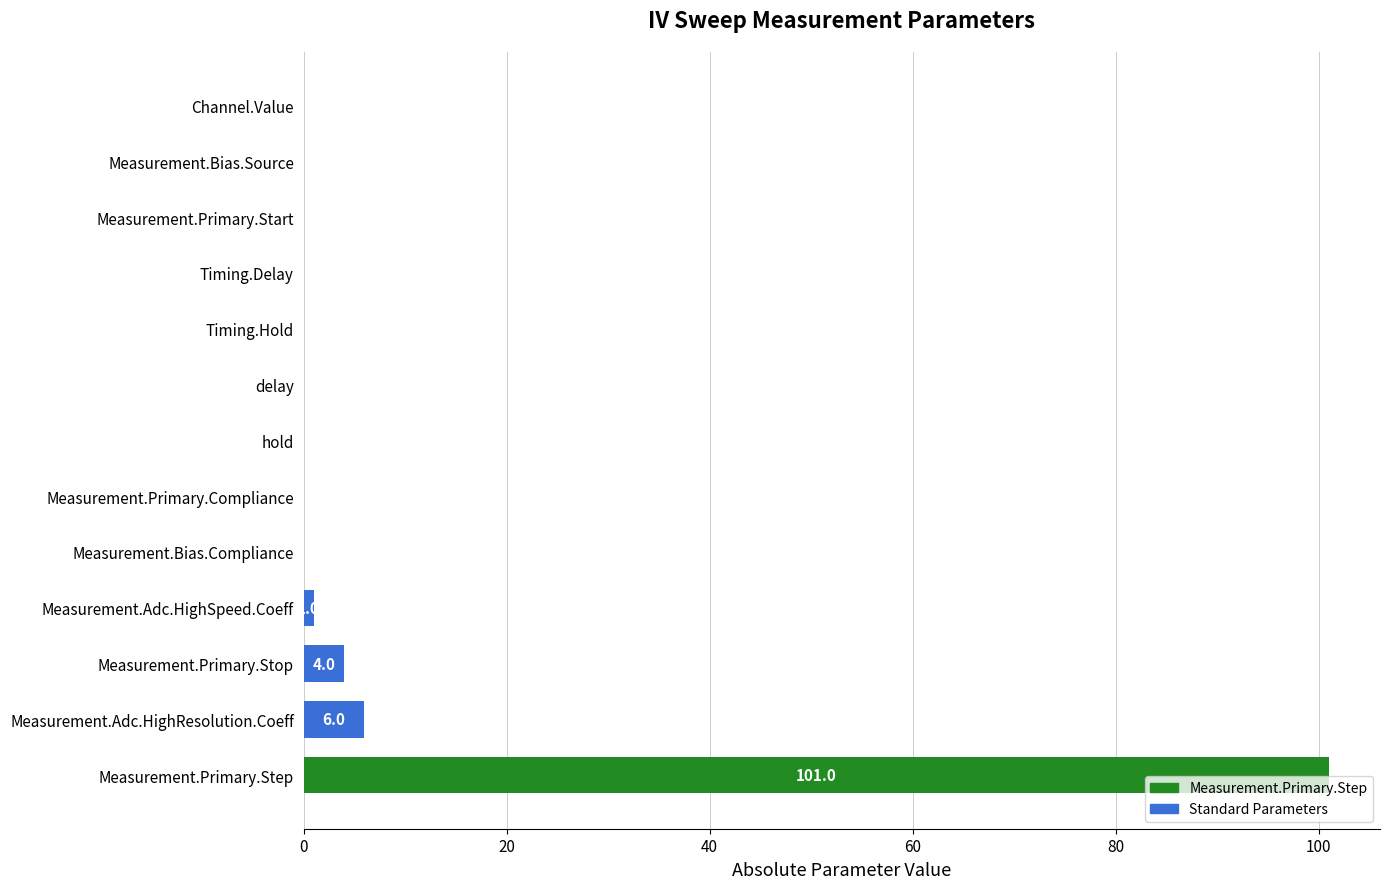

Between Measurement.Primary.Stop and Measurement.Bias.Source, which is larger?

Measurement.Primary.Stop